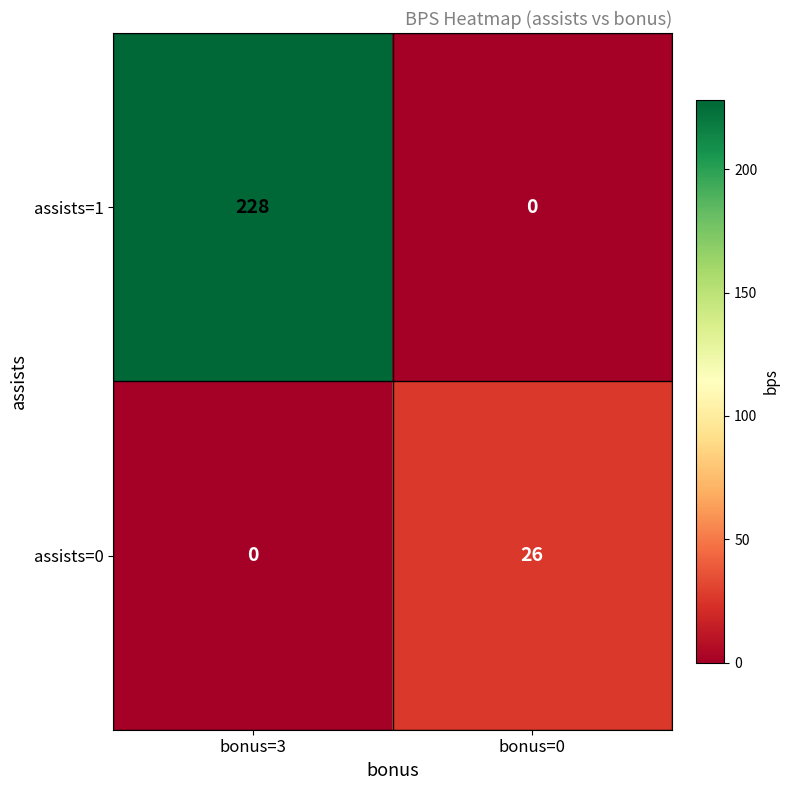

Reading right to left, list all the values displayed in this chart.

assists=1: 0	228
assists=0: 26	0